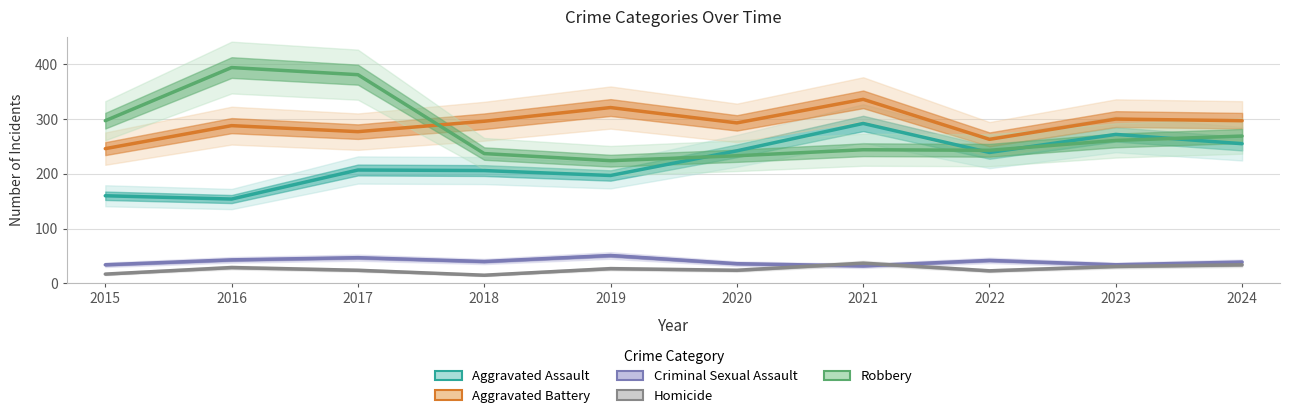

What is the value of the Robbery point at the 5th from the left?

224